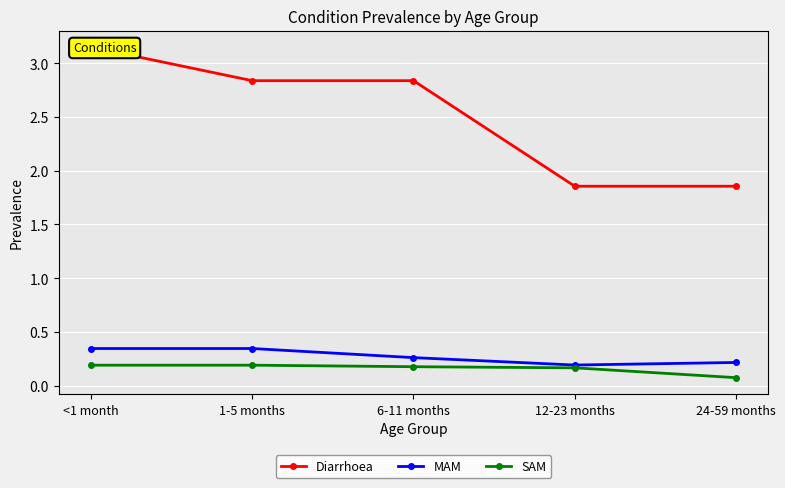

At <1 month, list the series in order from smallest to largest.

SAM, MAM, Diarrhoea